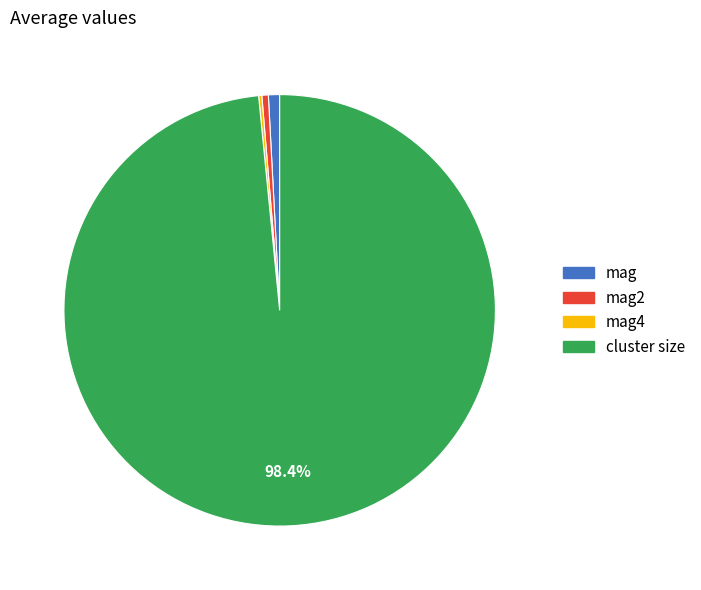

Combined, do mag and cluster size account for over 50%?

Yes